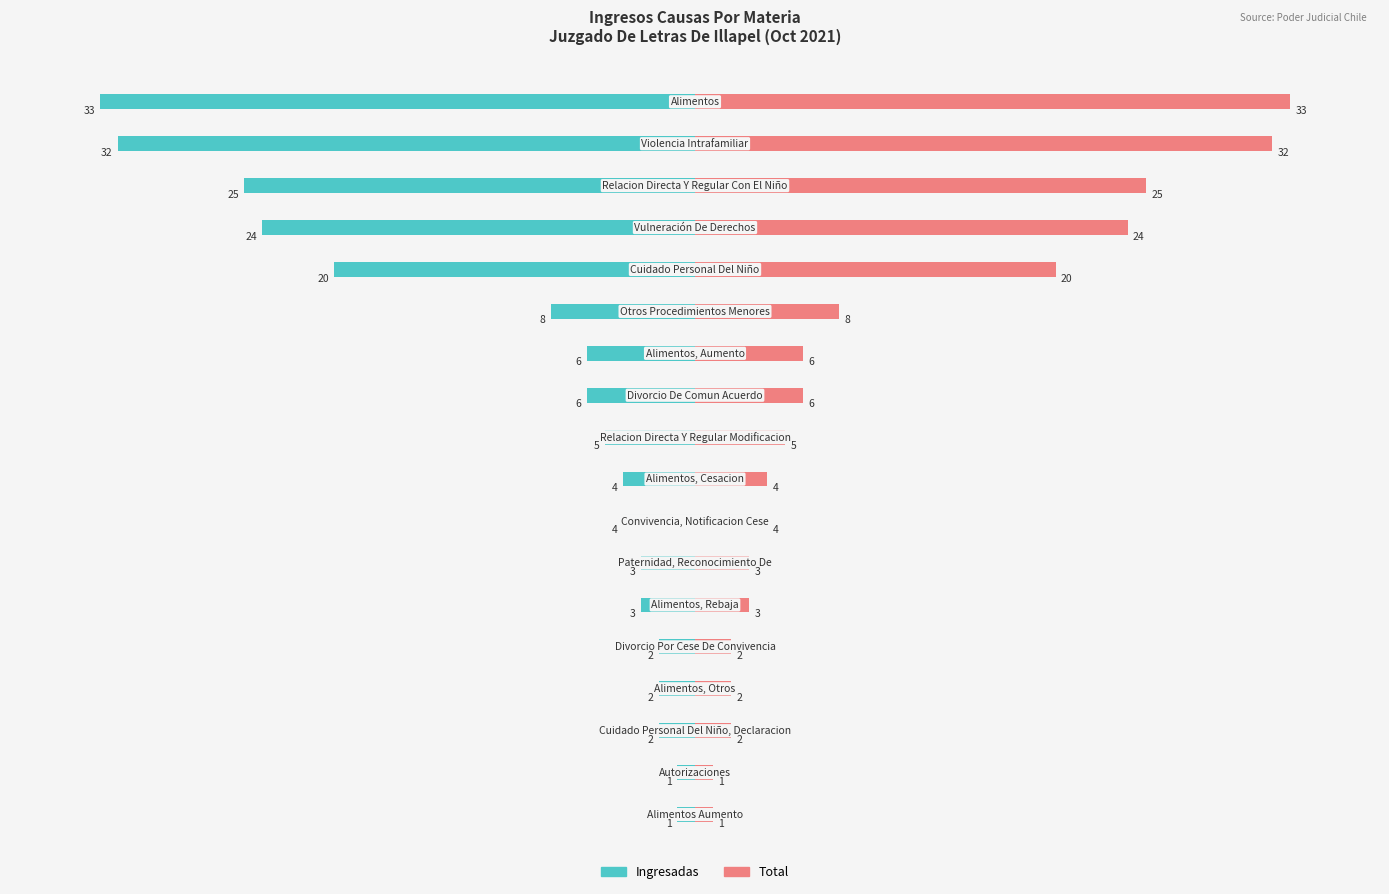

List the series in order of their peak value, highest first.

Total, Ingresadas